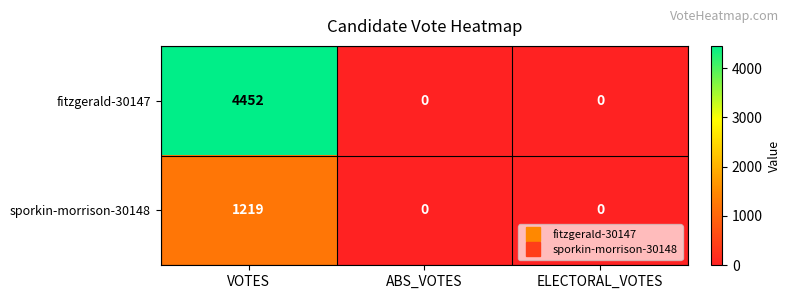

Rank the series by their average value, from lowest to highest.

sporkin-morrison-30148, fitzgerald-30147